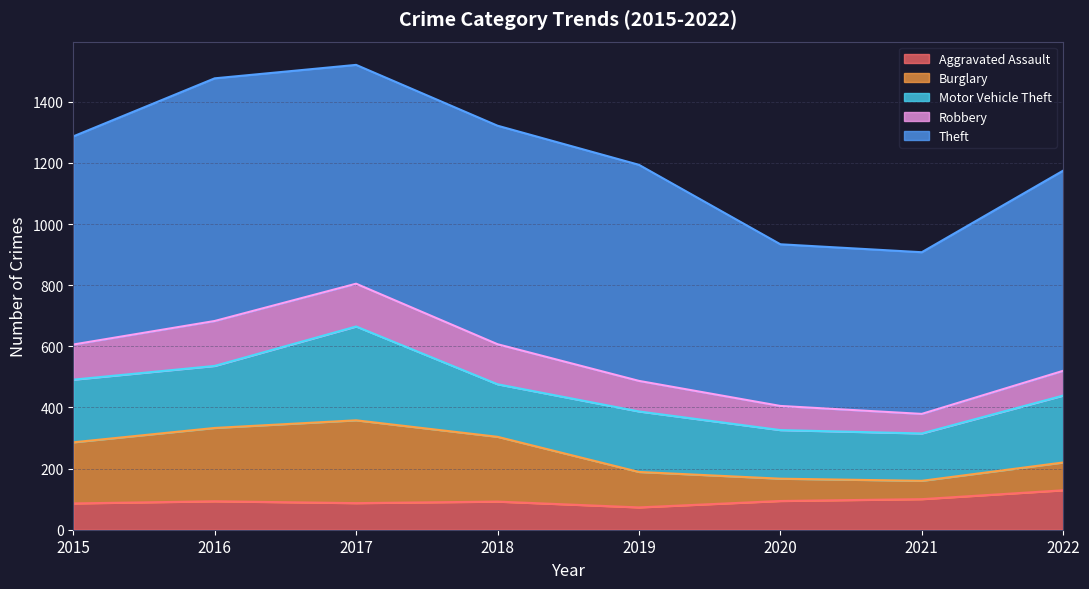

What is the value of the Aggravated Assault point at the 1st from the left?

86